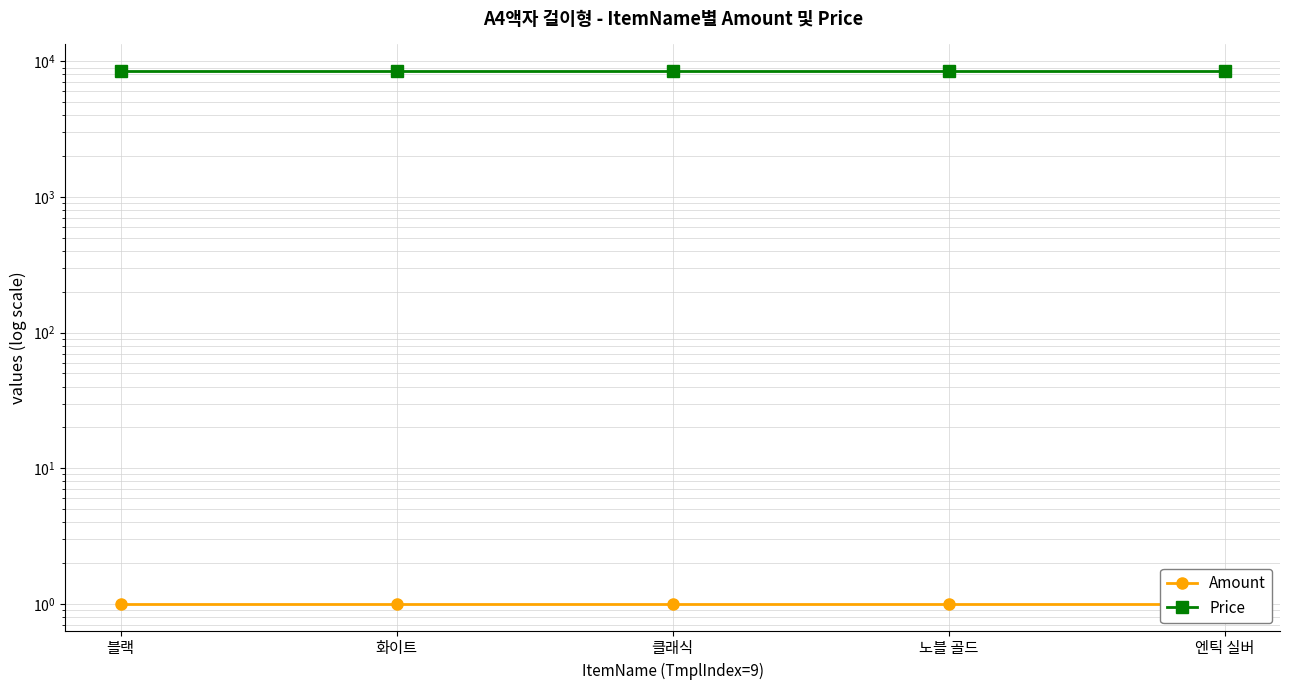

True or false: Amount and Price intersect in this chart.

False